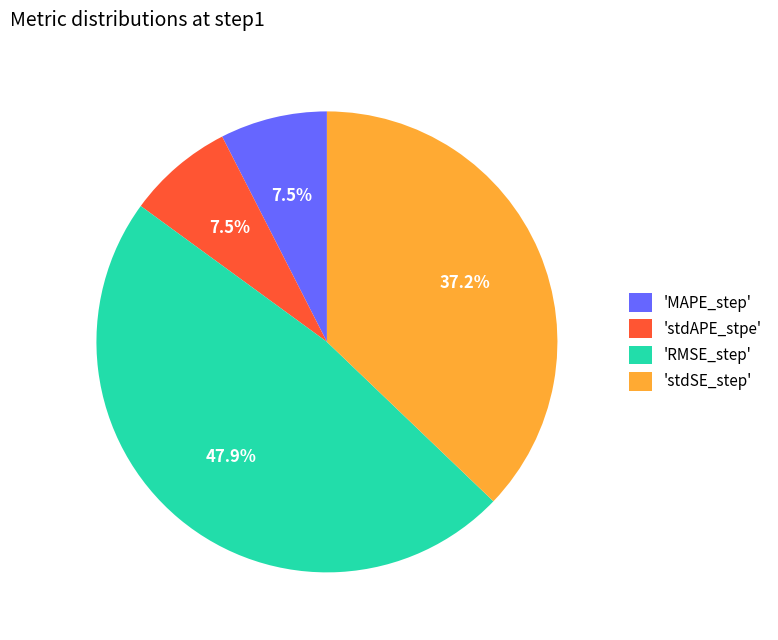

Which slice is the largest?

'RMSE_step'